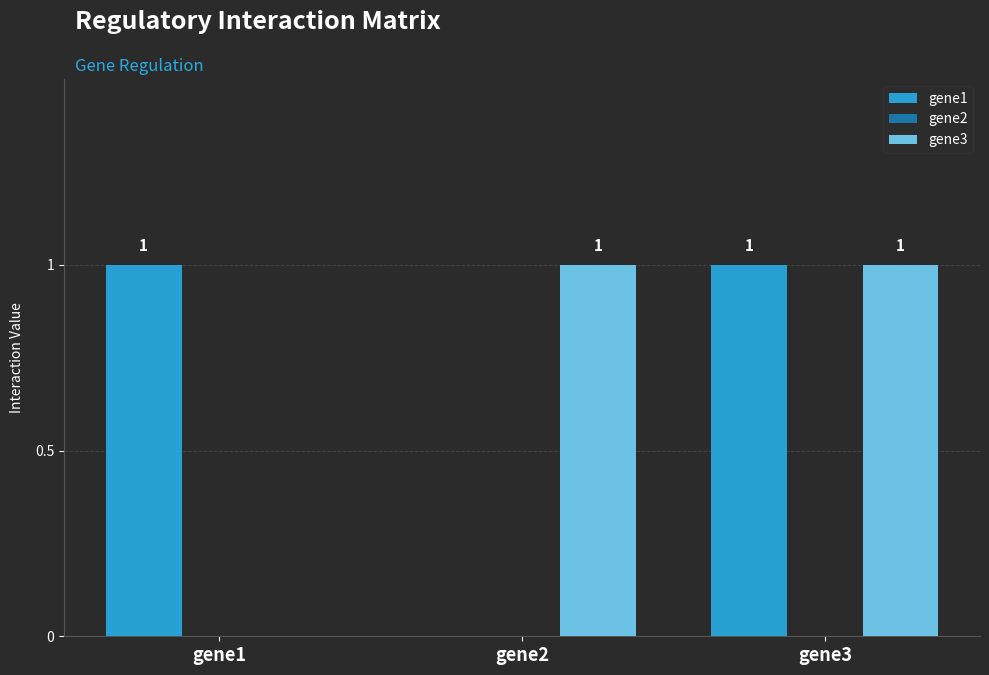

The gene3 series shows 1 at gene3. True or false?

True